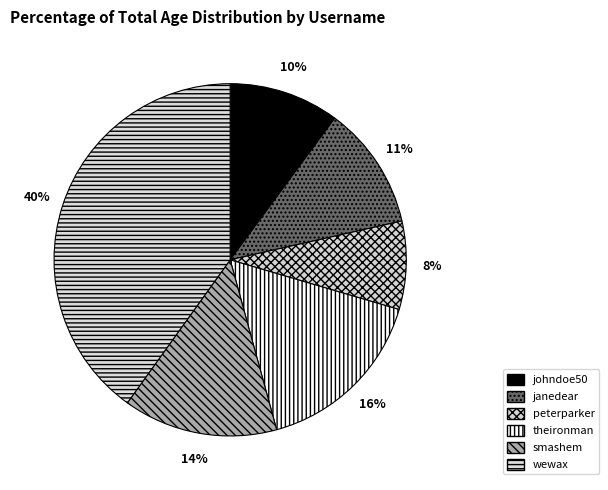

Is the sum of smashem and theironman greater than half?

No